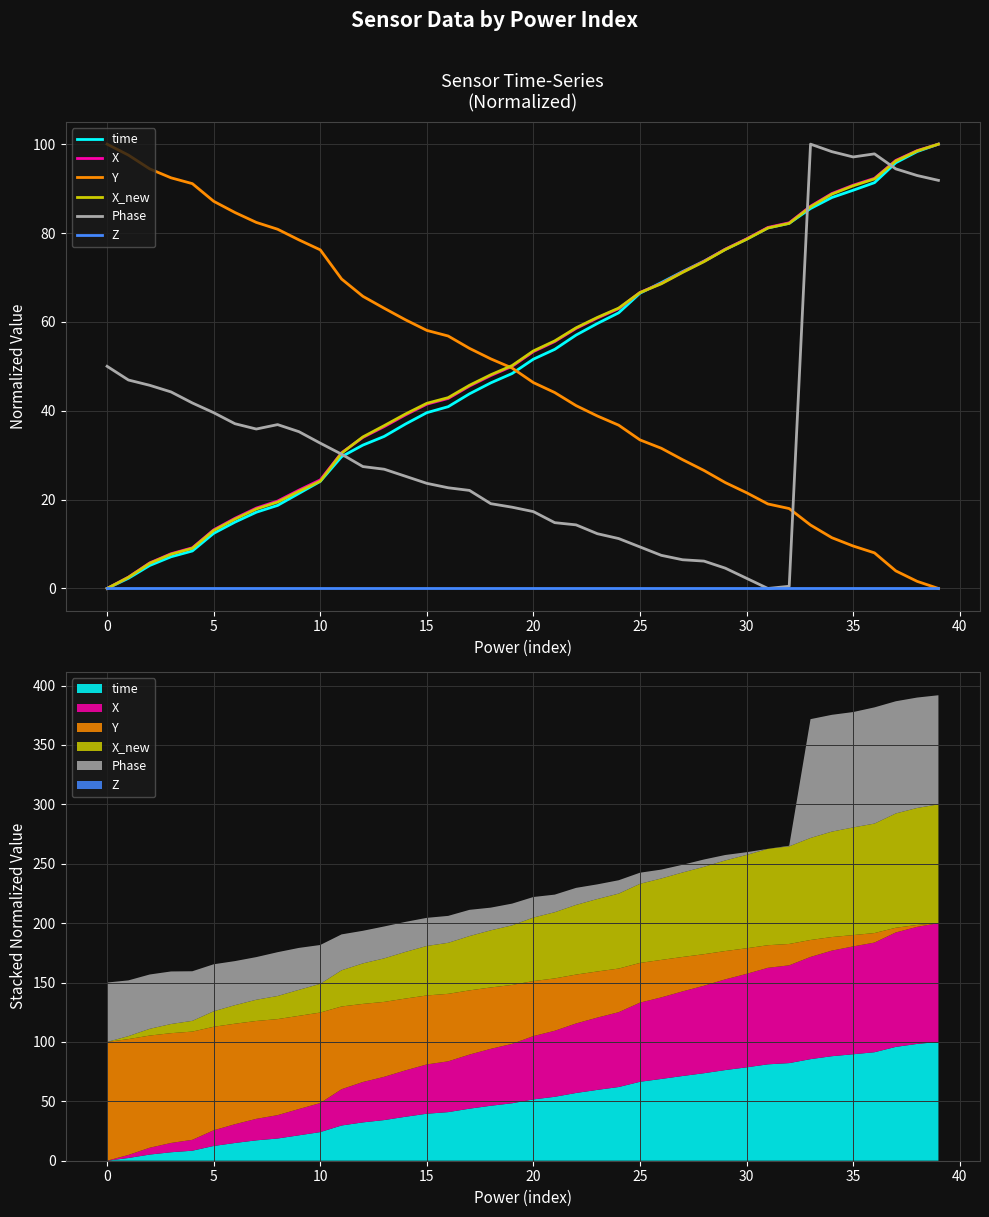

Reading left to right, transcribe all the data shown in this chart.

time: 0.0	2.3	5.2	7.1	8.4	12.4	14.9	17.2	18.7	21.4	24.1	29.7	32.3	34.2	37.0	39.6	40.9	43.8	46.3	48.4	51.6	53.8	57.0	59.6	62.0	66.5	68.8	71.3	73.7	76.3	78.6	81.1	82.2	85.5	88.0	89.6	91.3	95.8	98.3	100.0
X: 0.0	2.6	5.8	7.8	9.2	13.2	15.8	18.1	19.7	22.1	24.4	30.5	34.0	36.4	39.1	41.5	42.8	45.5	47.9	50.0	53.3	55.6	58.5	60.9	63.0	66.6	68.7	71.2	73.6	76.4	78.7	81.3	82.3	86.0	88.9	90.8	92.3	96.3	98.5	100.0
Y: 100.0	97.5	94.4	92.4	91.1	87.1	84.6	82.4	80.8	78.5	76.2	69.6	65.8	63.1	60.5	58.1	56.8	54.0	51.7	49.6	46.3	44.1	41.2	38.8	36.8	33.4	31.6	29.0	26.6	23.8	21.5	19.0	18.0	14.3	11.4	9.6	8.0	4.0	1.6	0.0
X_new: 0.0	2.5	5.7	7.7	9.0	13.0	15.6	17.9	19.4	21.9	24.2	30.5	34.1	36.7	39.3	41.7	42.9	45.7	48.1	50.2	53.5	55.7	58.7	61.0	63.1	66.6	68.6	71.1	73.5	76.3	78.6	81.1	82.2	85.9	88.7	90.6	92.2	96.2	98.5	100.0
Phase: 50.0	46.9	45.7	44.2	41.7	39.6	37.1	35.9	36.9	35.3	32.7	30.2	27.4	26.8	25.2	23.7	22.7	22.1	19.1	18.3	17.3	14.8	14.3	12.3	11.2	9.3	7.5	6.5	6.2	4.6	2.3	0.0	0.5	100.0	98.3	97.1	97.8	94.4	92.9	91.8
Z: 0.0	0.0	0.0	0.0	0.0	0.0	0.0	0.0	0.0	0.0	0.0	0.0	0.0	0.0	0.0	0.0	0.0	0.0	0.0	0.0	0.0	0.0	0.0	0.0	0.0	0.0	0.0	0.0	0.0	0.0	0.0	0.0	0.0	0.0	0.0	0.0	0.0	0.0	0.0	0.0